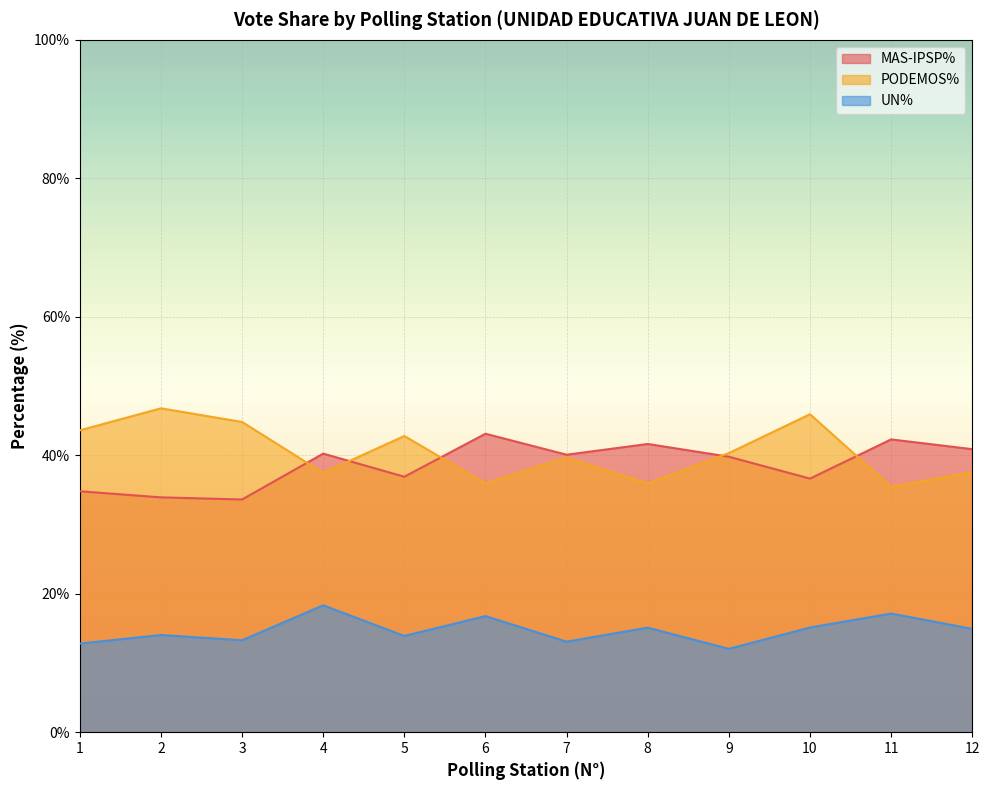

At which category is the sum across all series the highest?

10